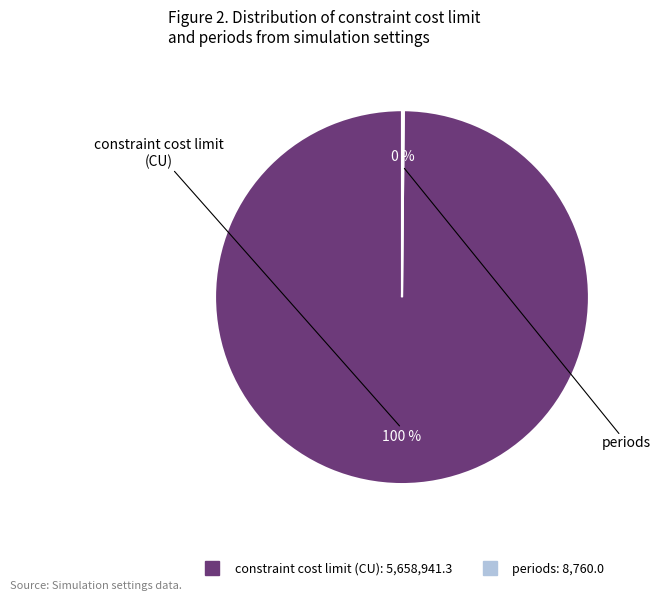

True or false: constraint cost limit (CU) accounts for 86% of the total.

False